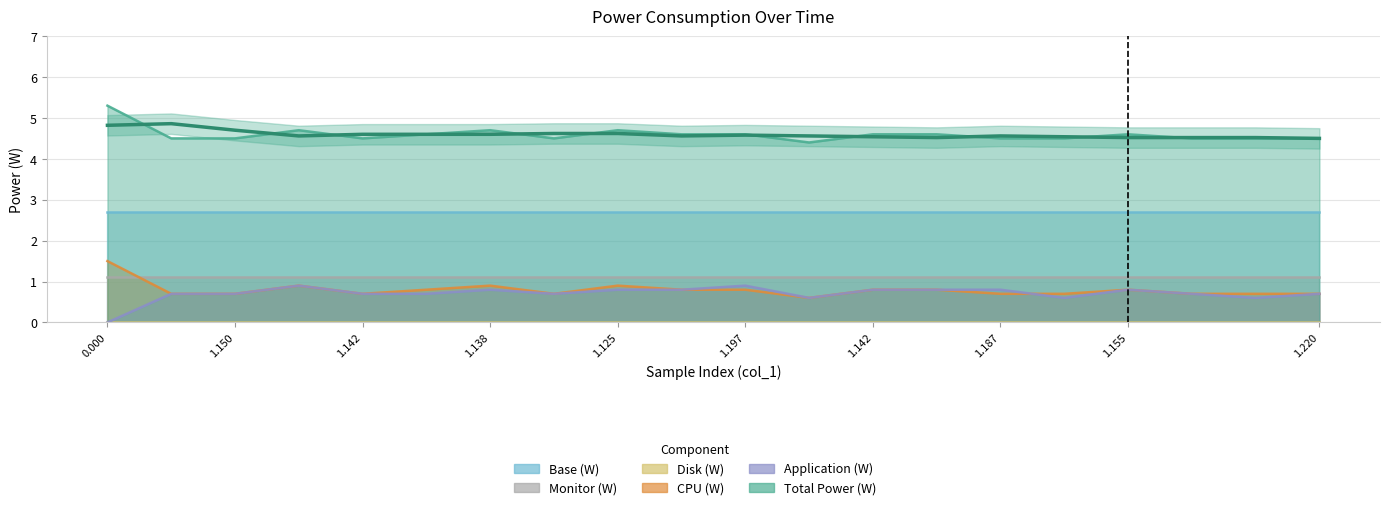

True or false: Application (W) and CPU (W) intersect in this chart.

False